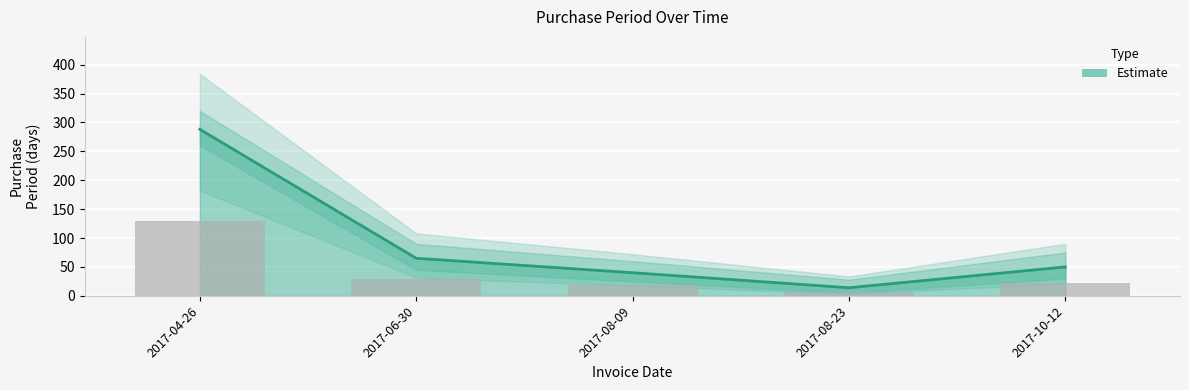

The value at 2017-06-30 is 65. True or false?

True